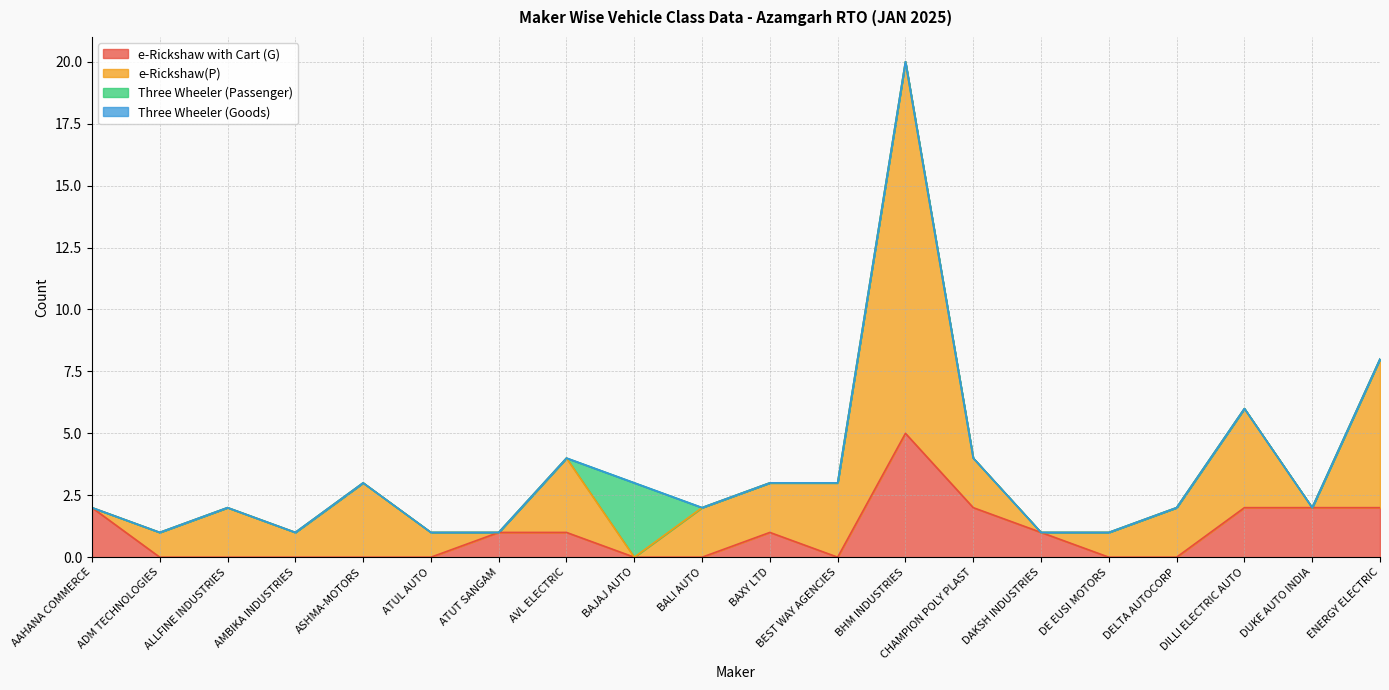

Reading left to right, list all the values displayed in this chart.

e-Rickshaw with Cart (G): 2	0	0	0	0	0	1	1	0	0	1	0	5	2	1	0	0	2	2	2
e-Rickshaw(P): 0	1	2	1	3	1	0	3	0	2	2	3	15	2	0	1	2	4	0	6
Three Wheeler (Passenger): 0	0	0	0	0	0	0	0	3	0	0	0	0	0	0	0	0	0	0	0
Three Wheeler (Goods): 0	0	0	0	0	0	0	0	0	0	0	0	0	0	0	0	0	0	0	0